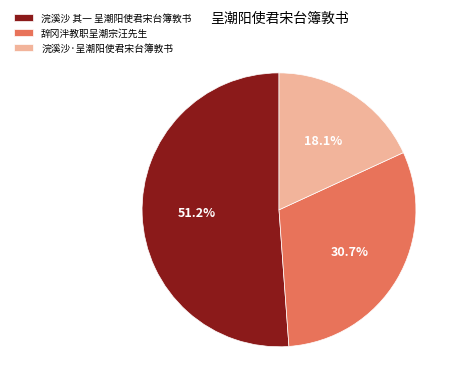

Rank the categories by value from highest to lowest.

浣溪沙 其一 呈潮阳使君宋台簿敦书, 辞冈泮教职呈潮宗汪先生, 浣溪沙·呈潮阳使君宋台簿敦书